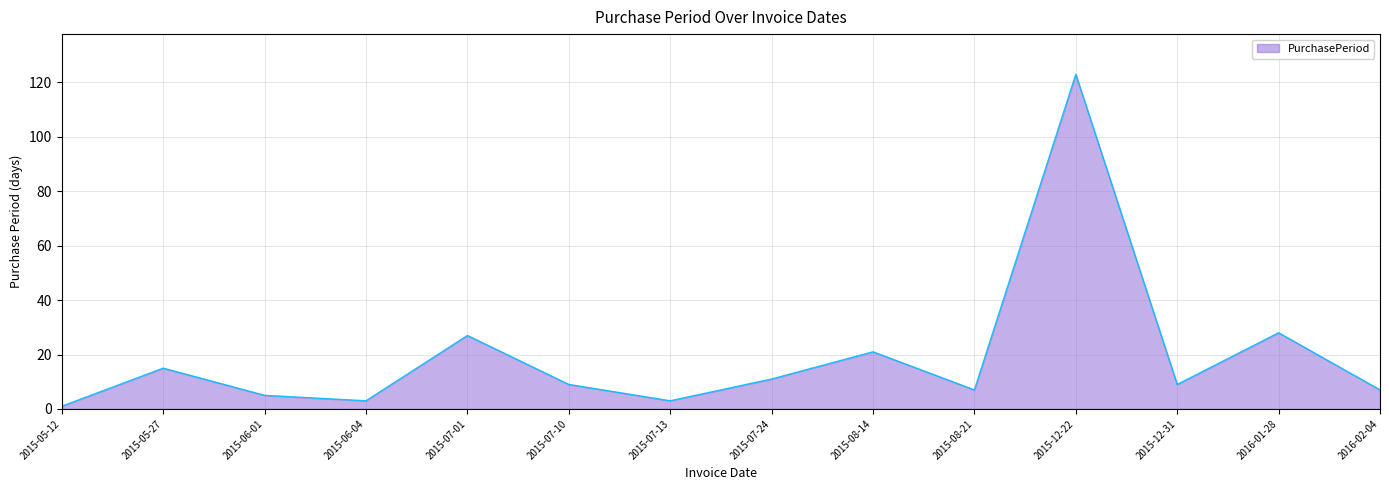

Does the chart have visible grid lines?

Yes